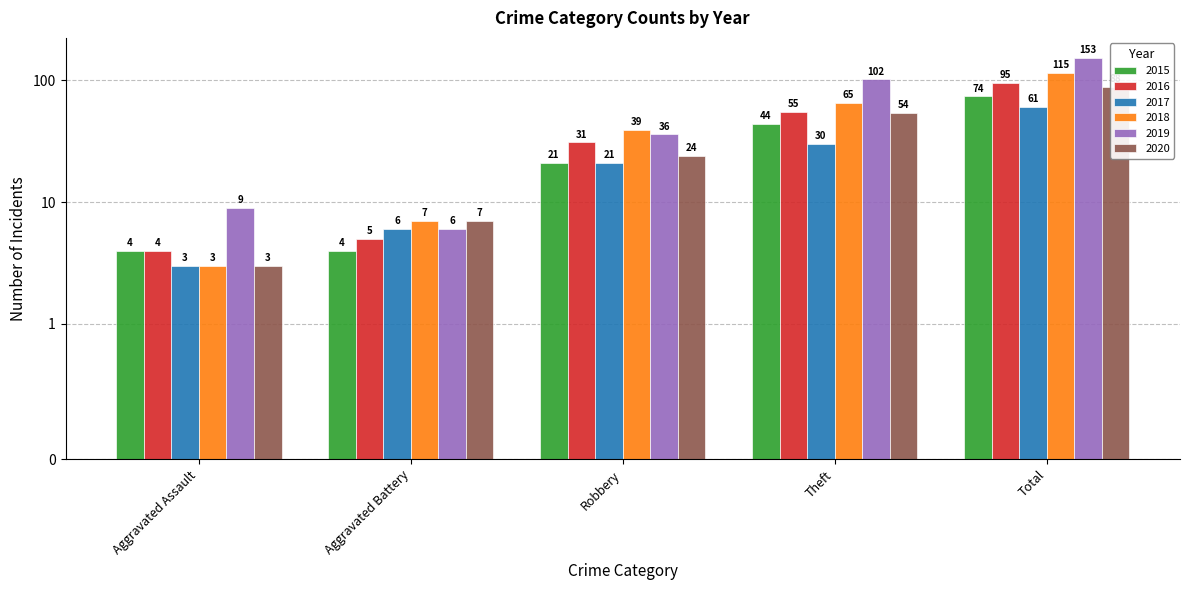

The value of 2019 at Aggravated Battery is 6. True or false?

True